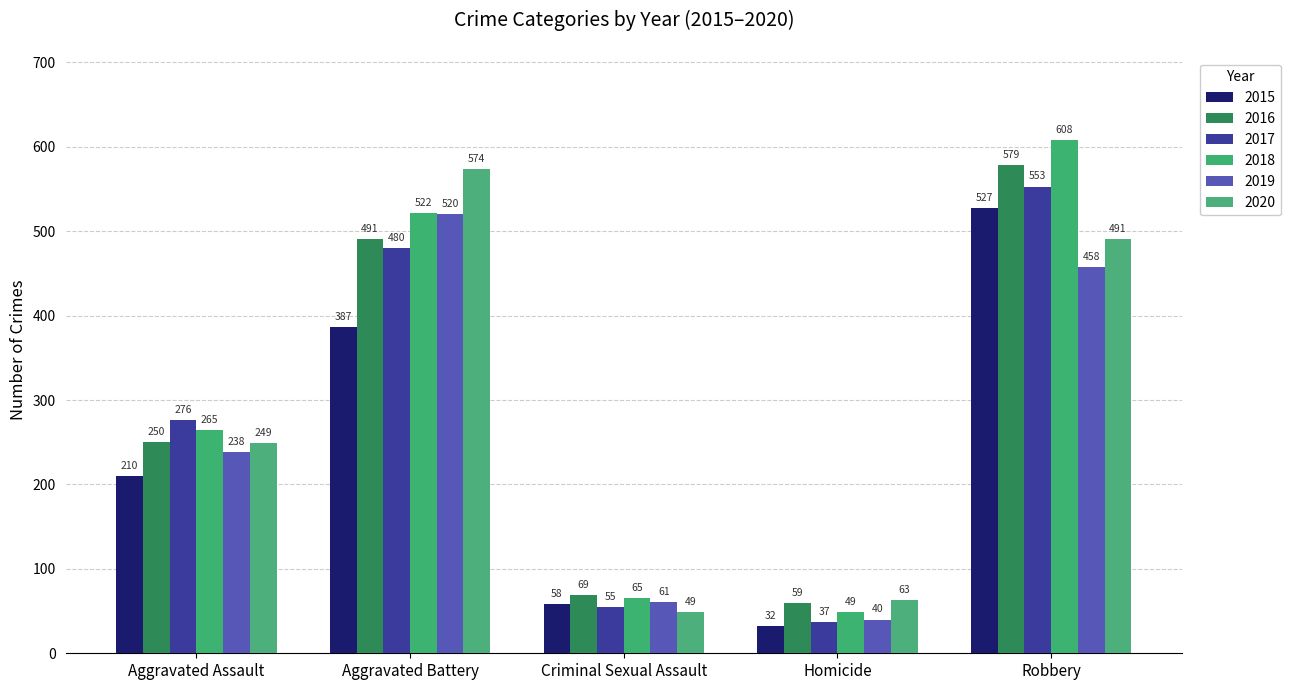

Are the bars horizontal?

No